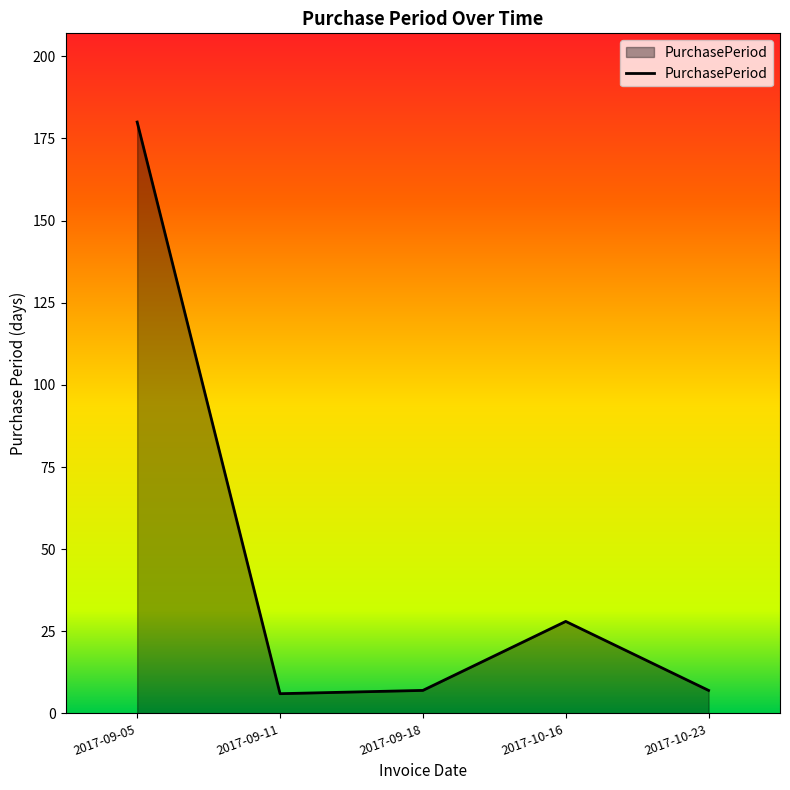

How many categories are shown in the chart?

5